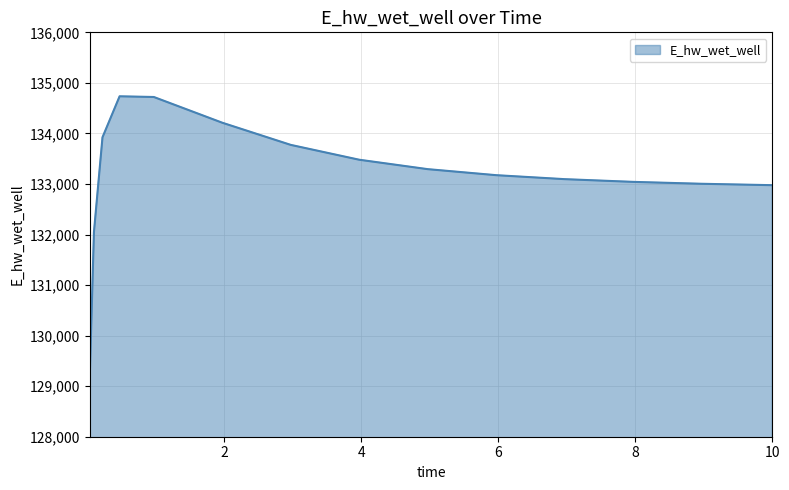

Does the chart have visible grid lines?

Yes